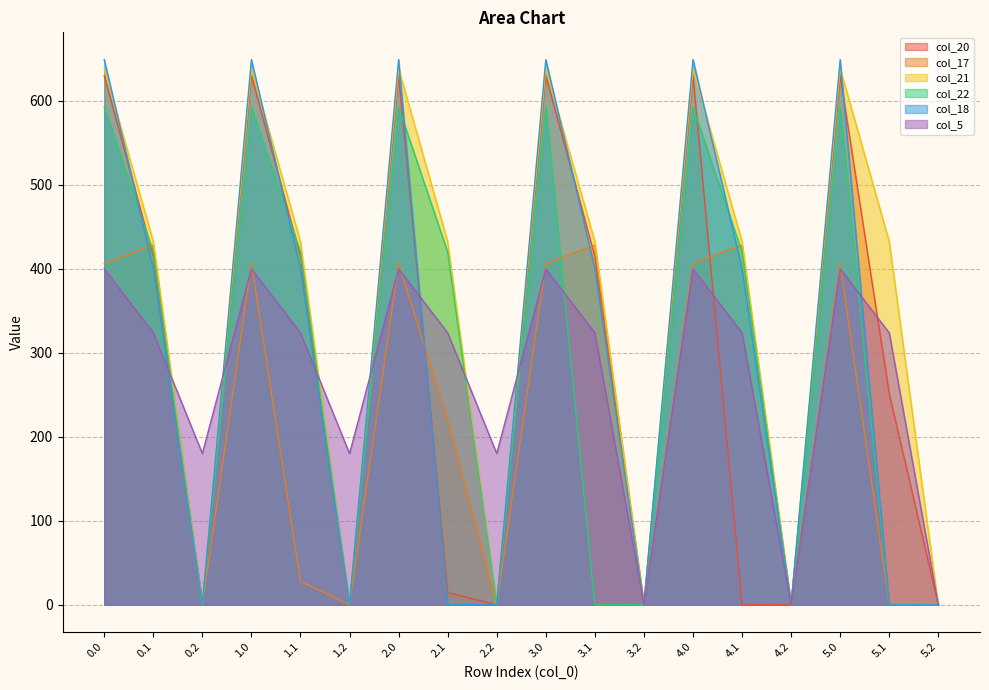

How many data points in col_17 are less than 406?

9